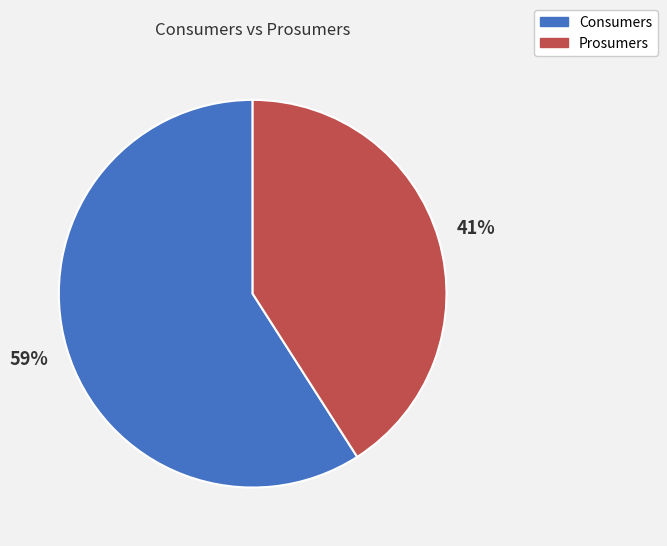

True or false: Consumers accounts for 59% of the total.

True